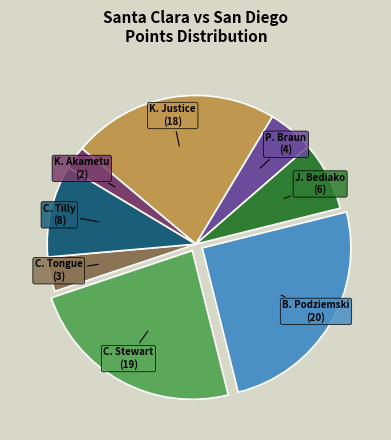

Which slice is the smallest?

K. Akametu